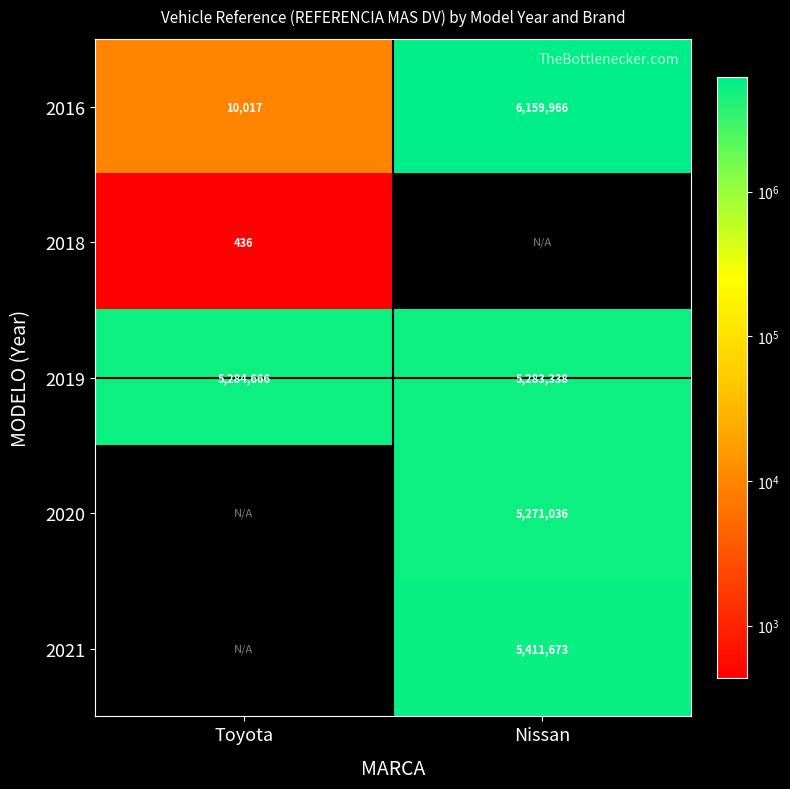

What is the maximum value for 2019?

5284666